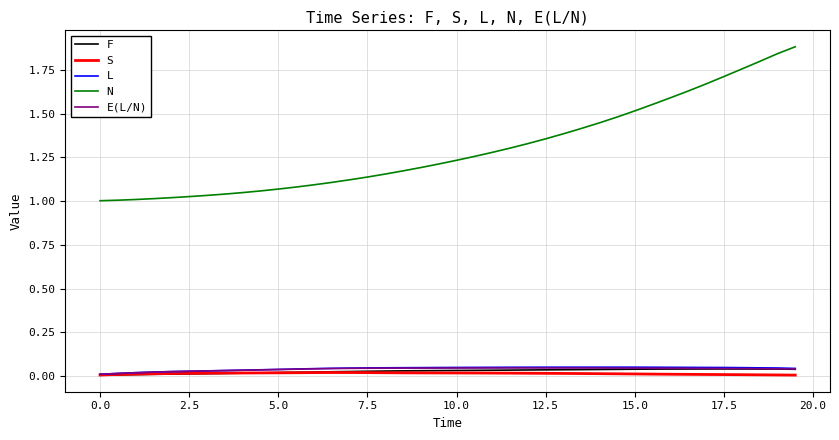

Which series has the largest total across all categories?

N